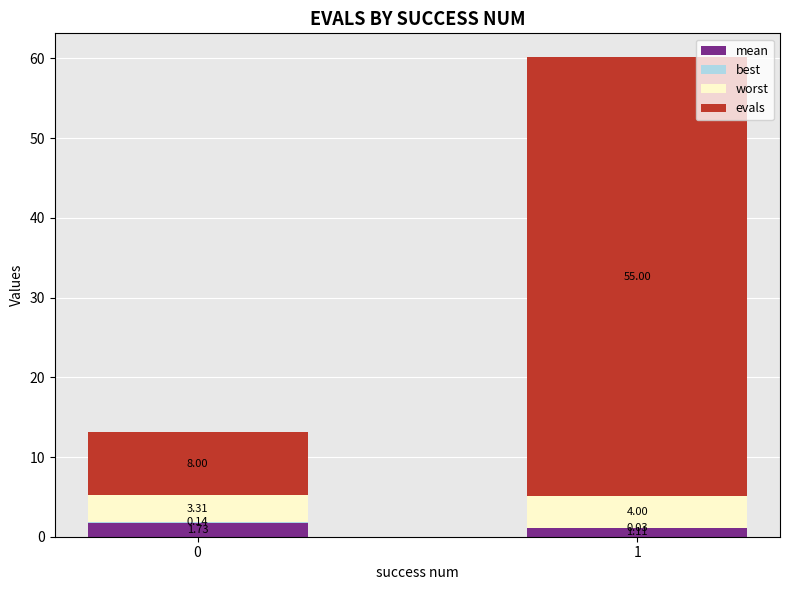

What is the total value across all series at 0?

13.2